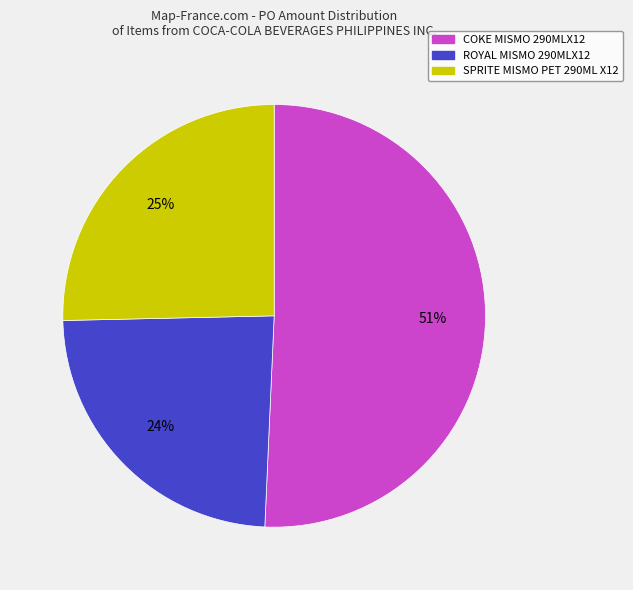

What is the largest slice in the pie chart?

COKE MISMO 290MLX12